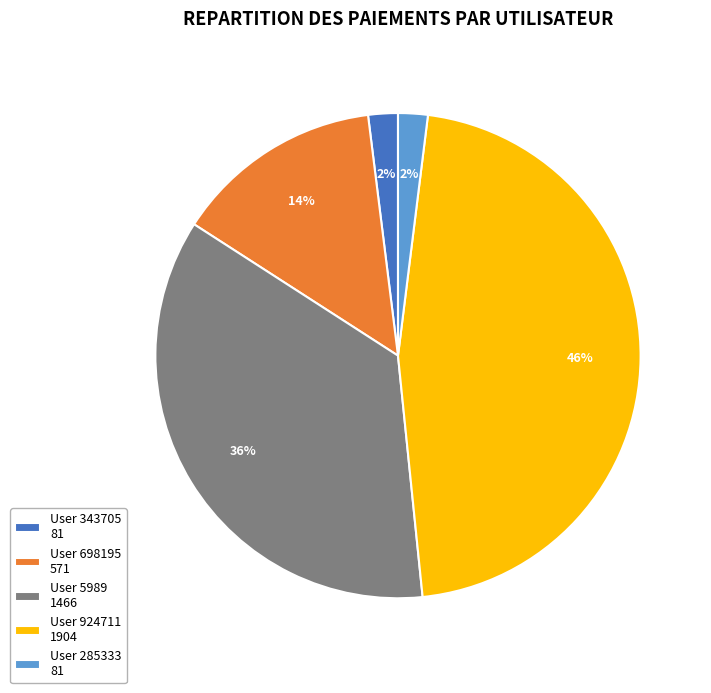

To the nearest percent, what is the difference between the largest and smallest slice percentages?

44%